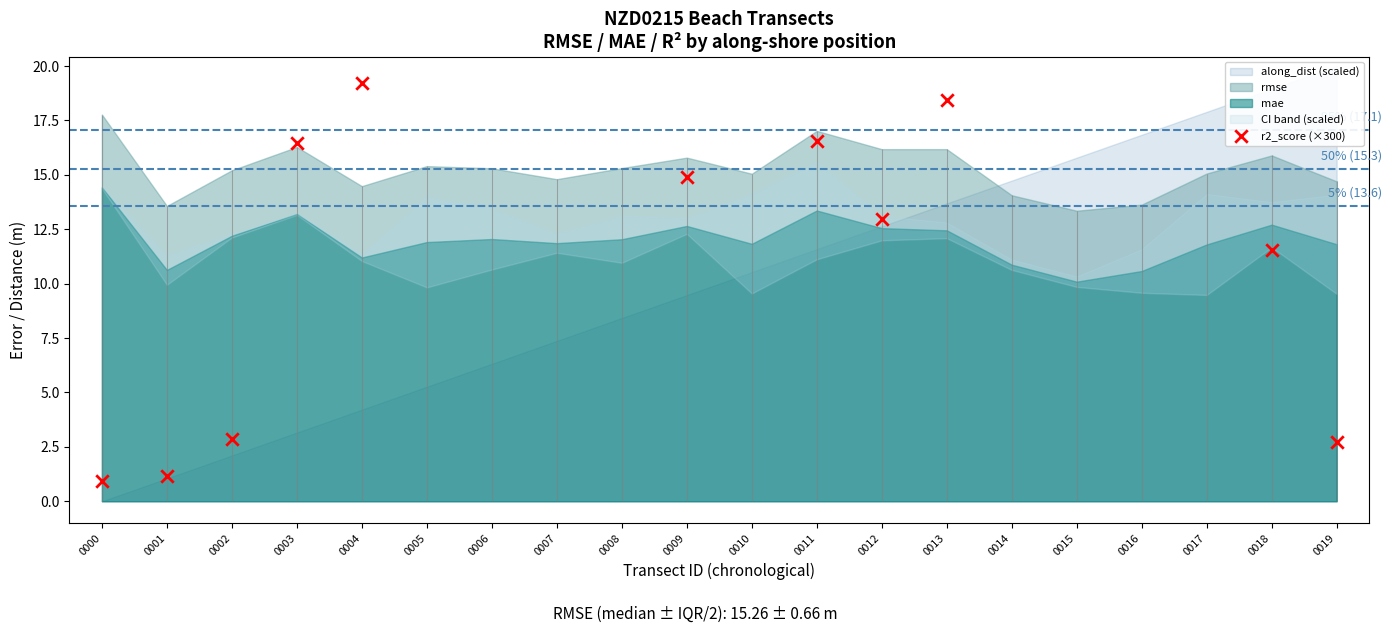

What is the change in value from 0013 to 0019?

-15.7